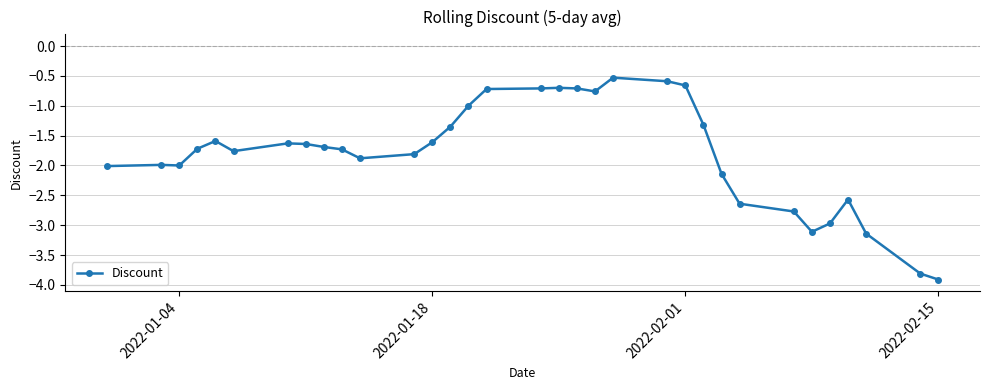

What is the greatest value displayed?

-0.5